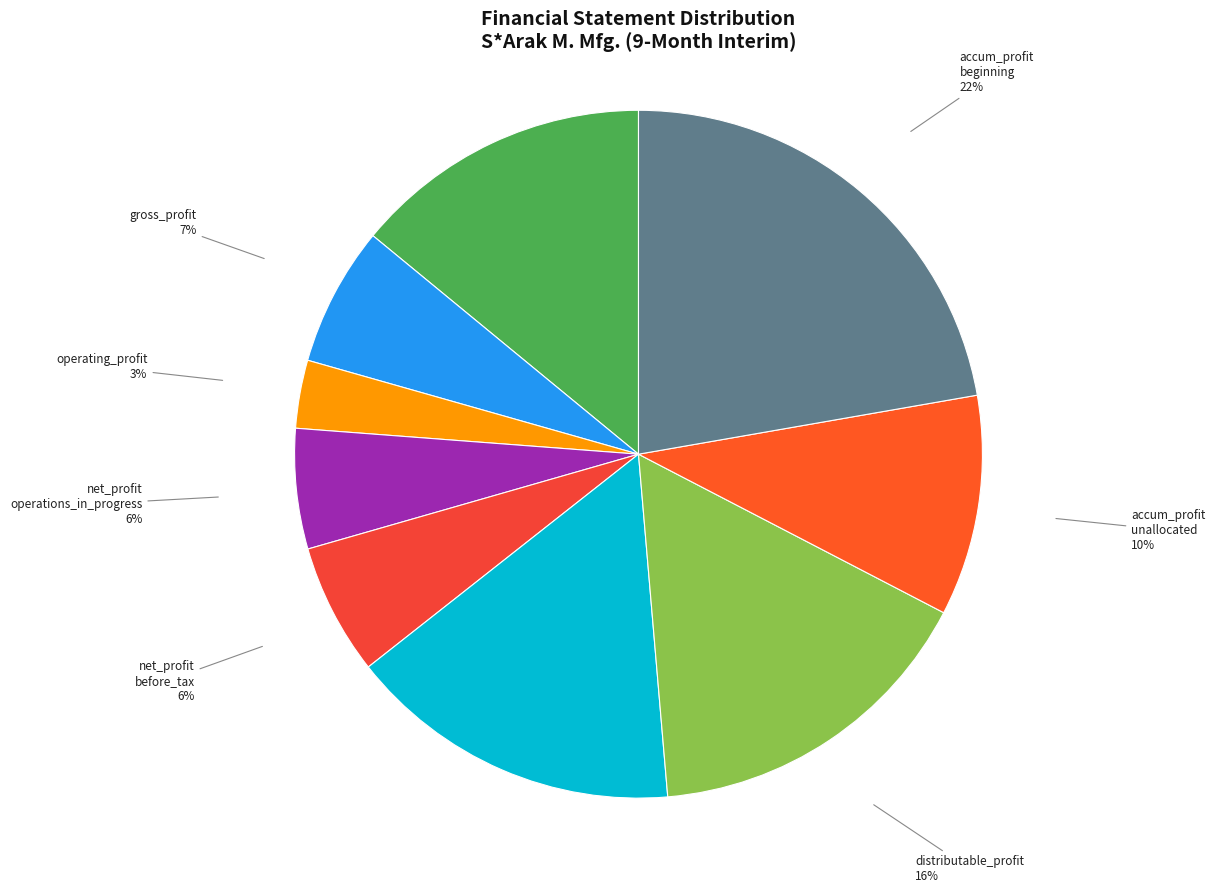

The accum_profit unallocated slice represents 1% of the pie. True or false?

False